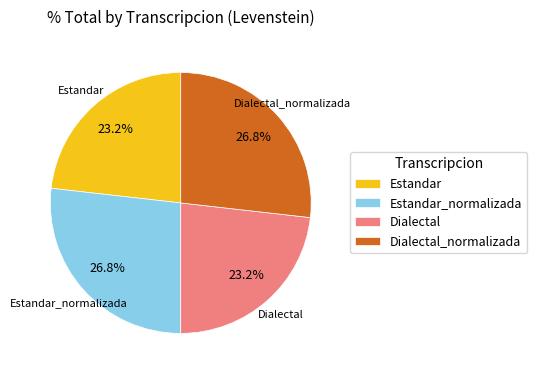

True or false: Dialectal_normalizada accounts for 16% of the total.

False